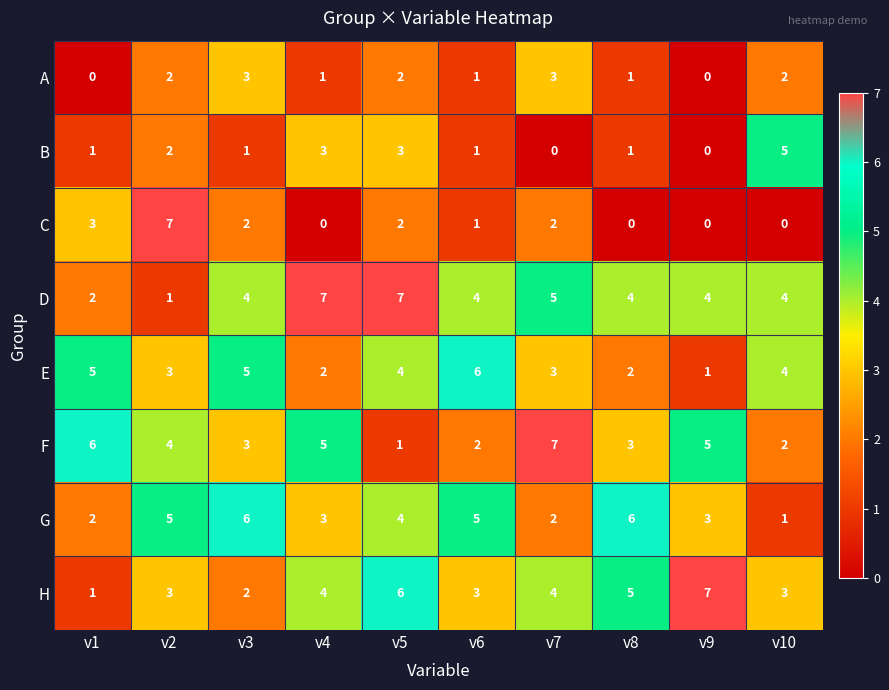

What is the sum of all B values?

17